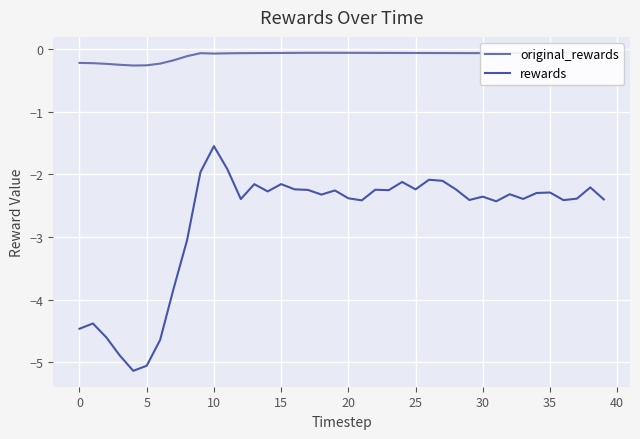

What is the minimum value for rewards?

-5.1